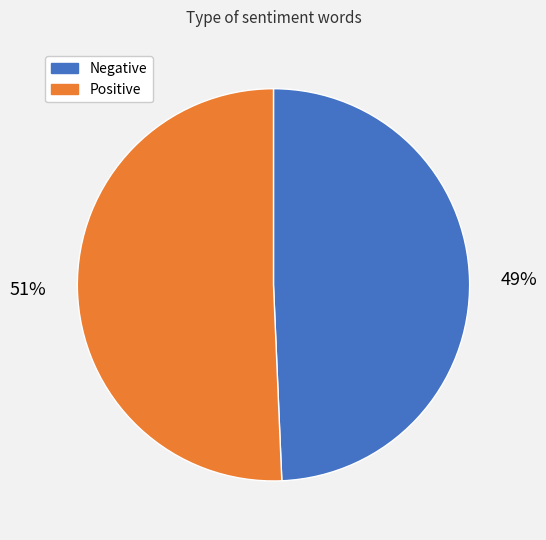

How many slices are in this pie chart?

2